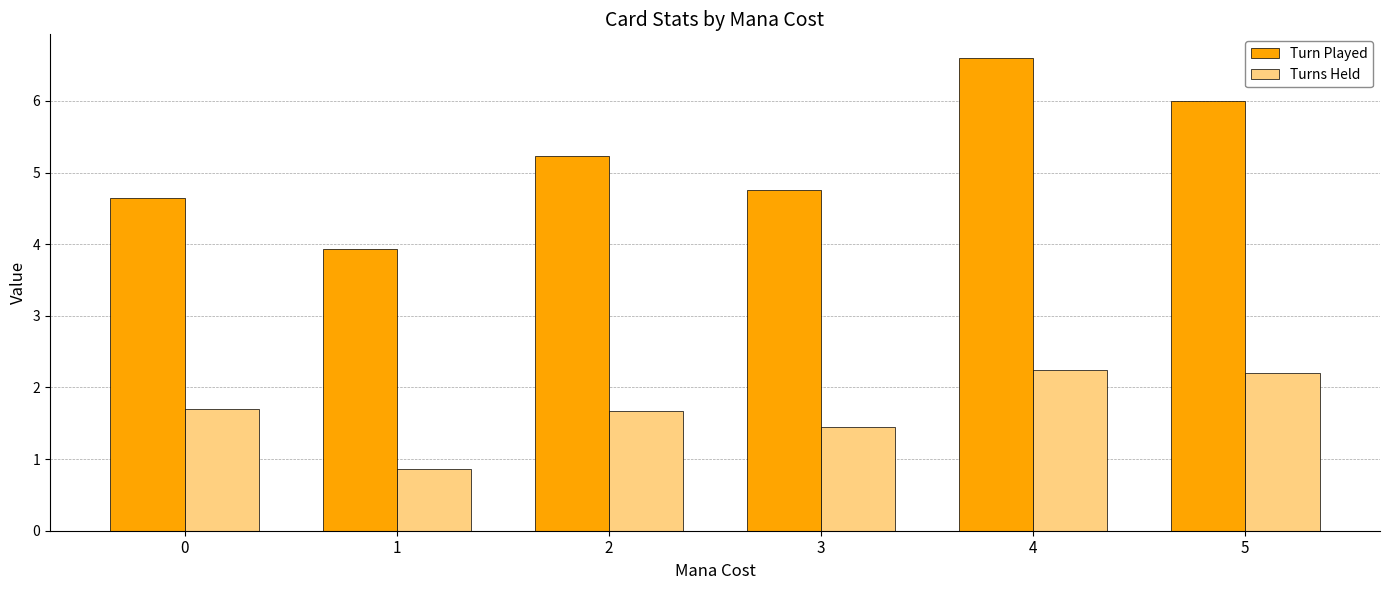

Is the value of Turn Played at 5 greater than the value of Turns Held at 1?

Yes